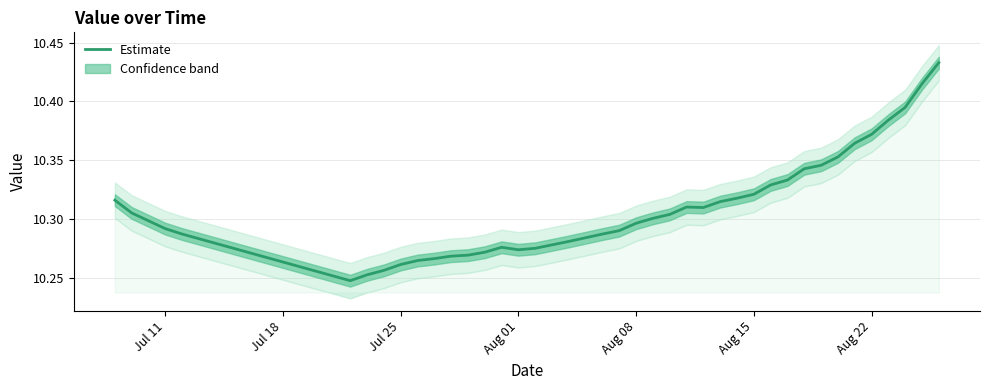

How many data points does each series have?

40